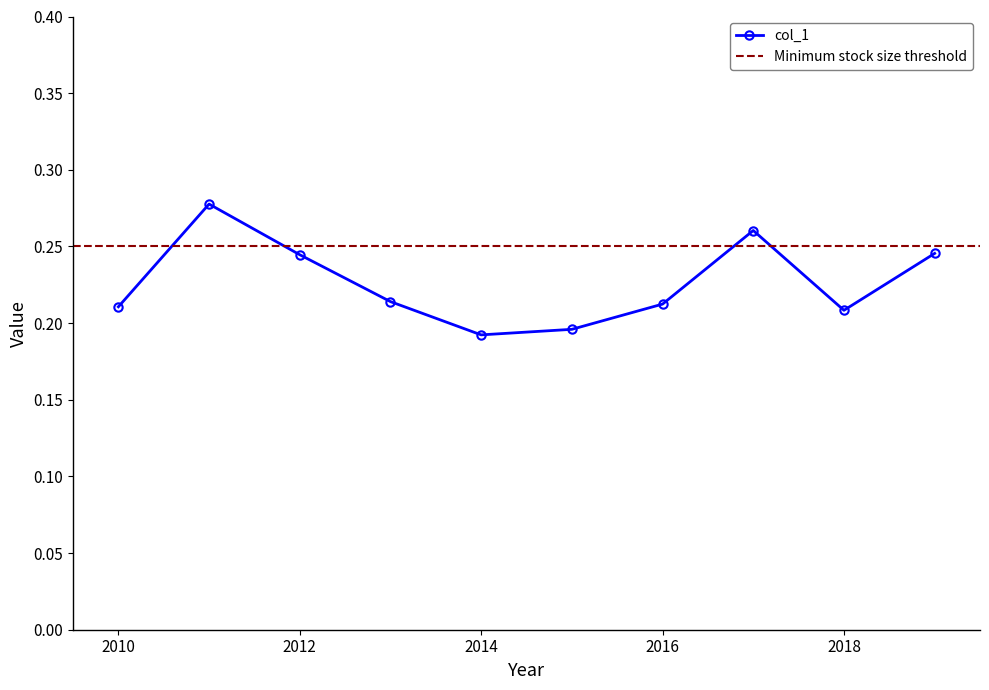

How many interior local peaks does the col_1 series have?

2